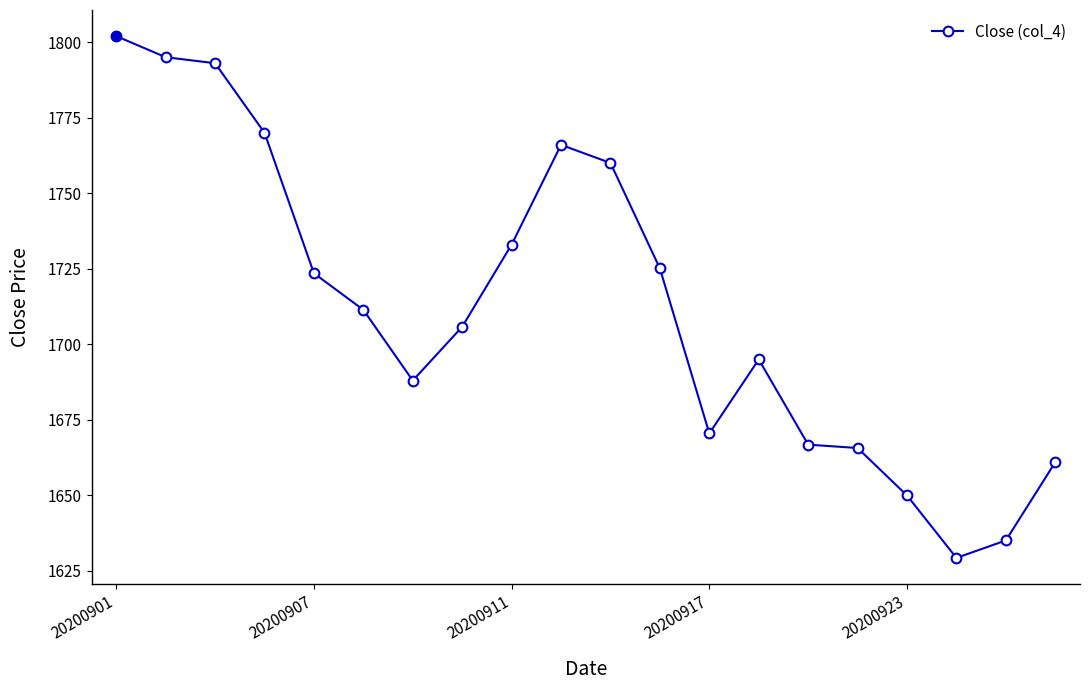

True or false: the data has more than 1 interior local peaks.

True